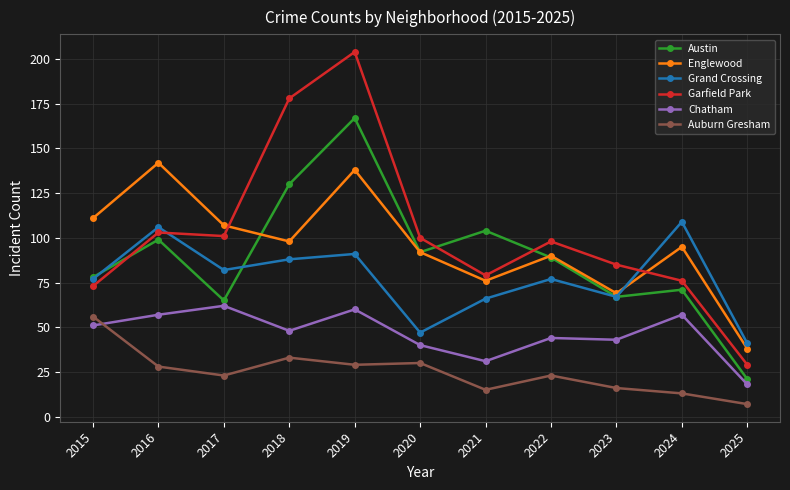

Reading right to left, extract all data points from this chart.

Austin: 2025=21	2024=71	2023=67	2022=89	2021=104	2020=92	2019=167	2018=130	2017=65	2016=99	2015=78
Englewood: 2025=38	2024=95	2023=69	2022=90	2021=76	2020=92	2019=138	2018=98	2017=107	2016=142	2015=111
Grand Crossing: 2025=41	2024=109	2023=67	2022=77	2021=66	2020=47	2019=91	2018=88	2017=82	2016=106	2015=77
Garfield Park: 2025=29	2024=76	2023=85	2022=98	2021=79	2020=100	2019=204	2018=178	2017=101	2016=103	2015=73
Chatham: 2025=18	2024=57	2023=43	2022=44	2021=31	2020=40	2019=60	2018=48	2017=62	2016=57	2015=51
Auburn Gresham: 2025=7	2024=13	2023=16	2022=23	2021=15	2020=30	2019=29	2018=33	2017=23	2016=28	2015=56